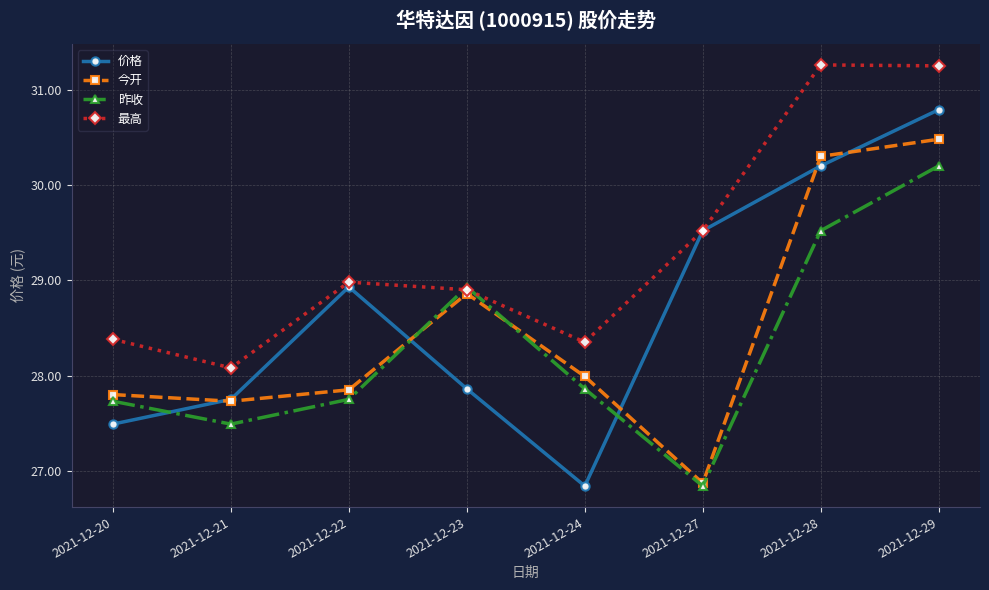

True or false: 今开 and 最高 cross at least once.

False